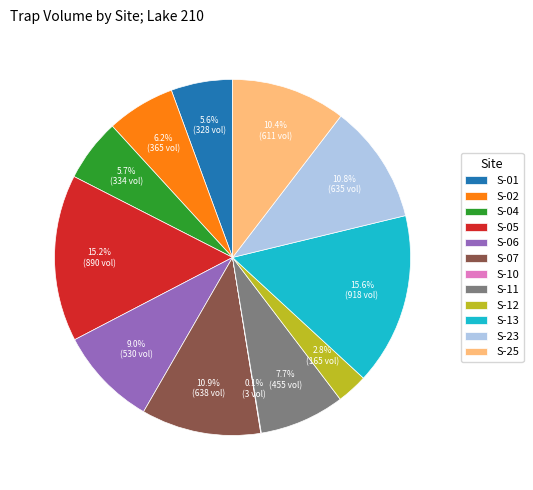

Does S-13 account for over 50% of the chart?

No